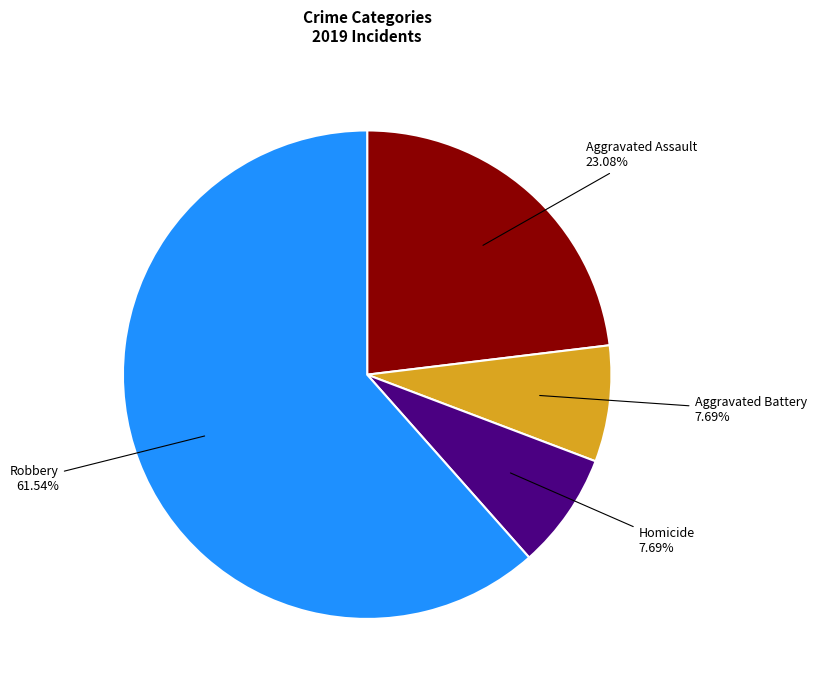

How many slices are in this pie chart?

4